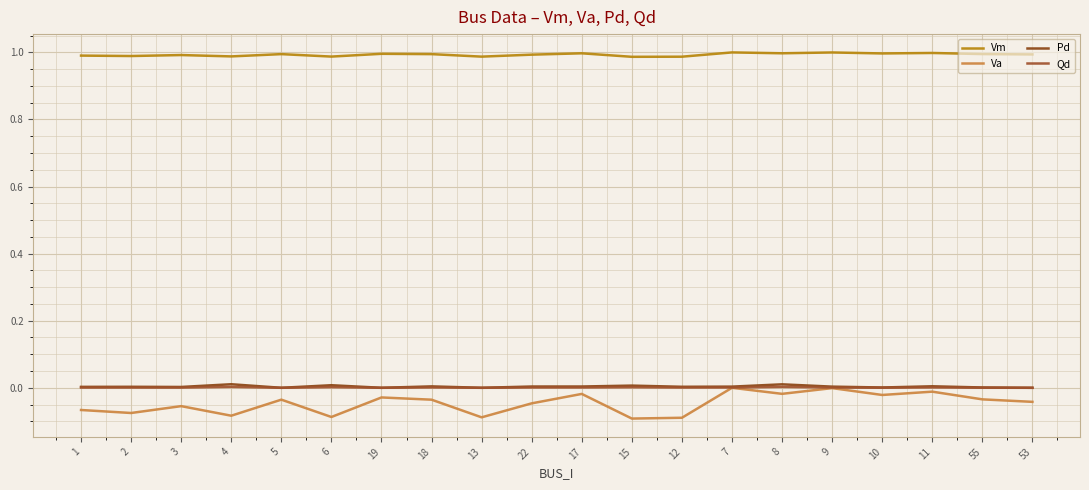

True or false: Vm and Pd cross at least once.

False